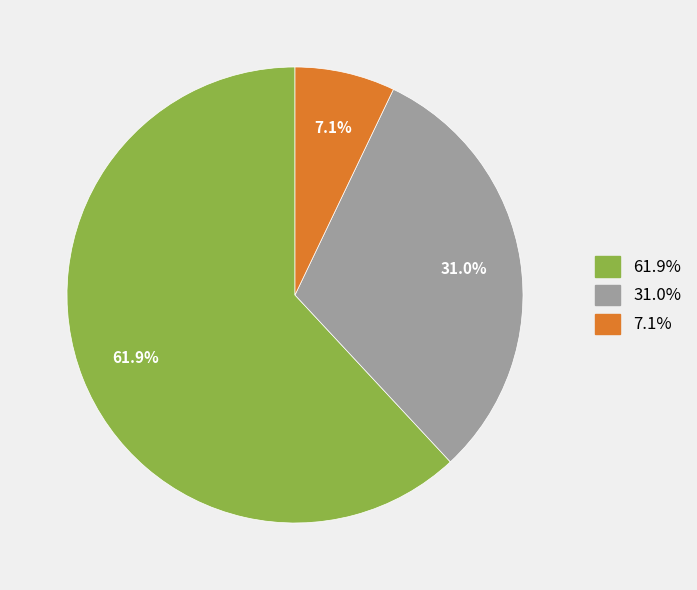

Does any single category account for the majority?

Yes